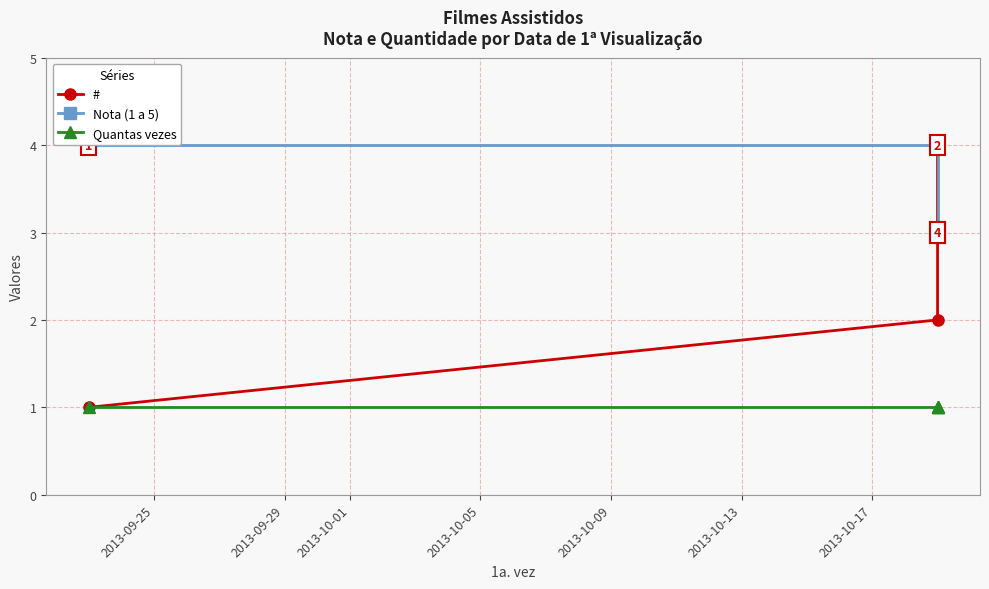

What is the difference between the highest and lowest values at 2013-09-25?

3